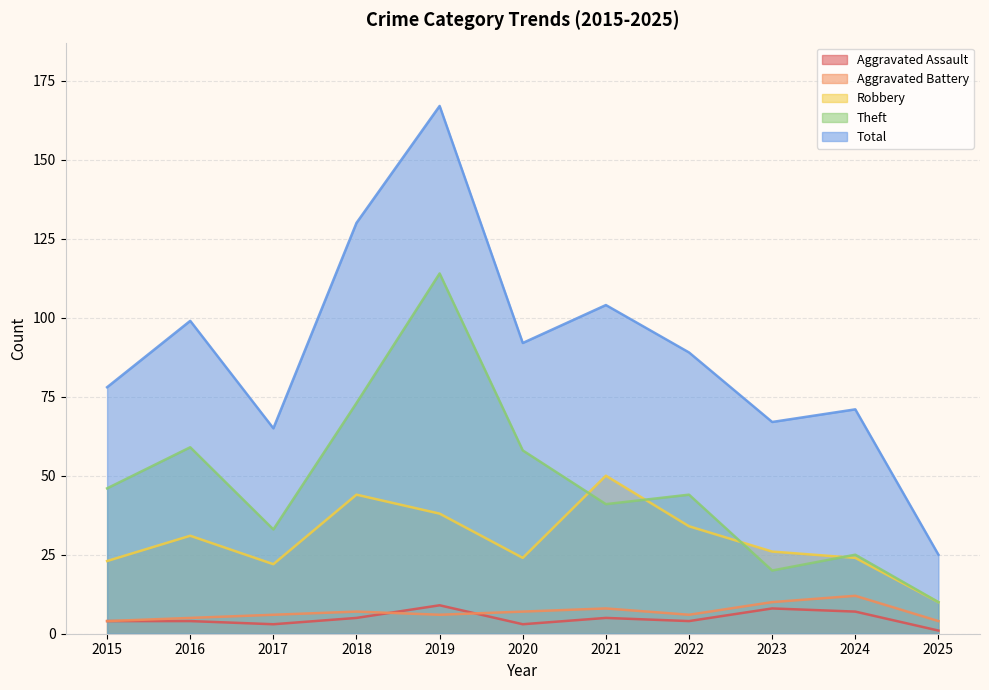

Reading right to left, what are all the values shown in this chart?

Aggravated Assault: 1	7	8	4	5	3	9	5	3	4	4
Aggravated Battery: 4	12	10	6	8	7	6	7	6	5	4
Robbery: 10	24	26	34	50	24	38	44	22	31	23
Theft: 10	25	20	44	41	58	114	73	33	59	46
Total: 25	71	67	89	104	92	167	130	65	99	78